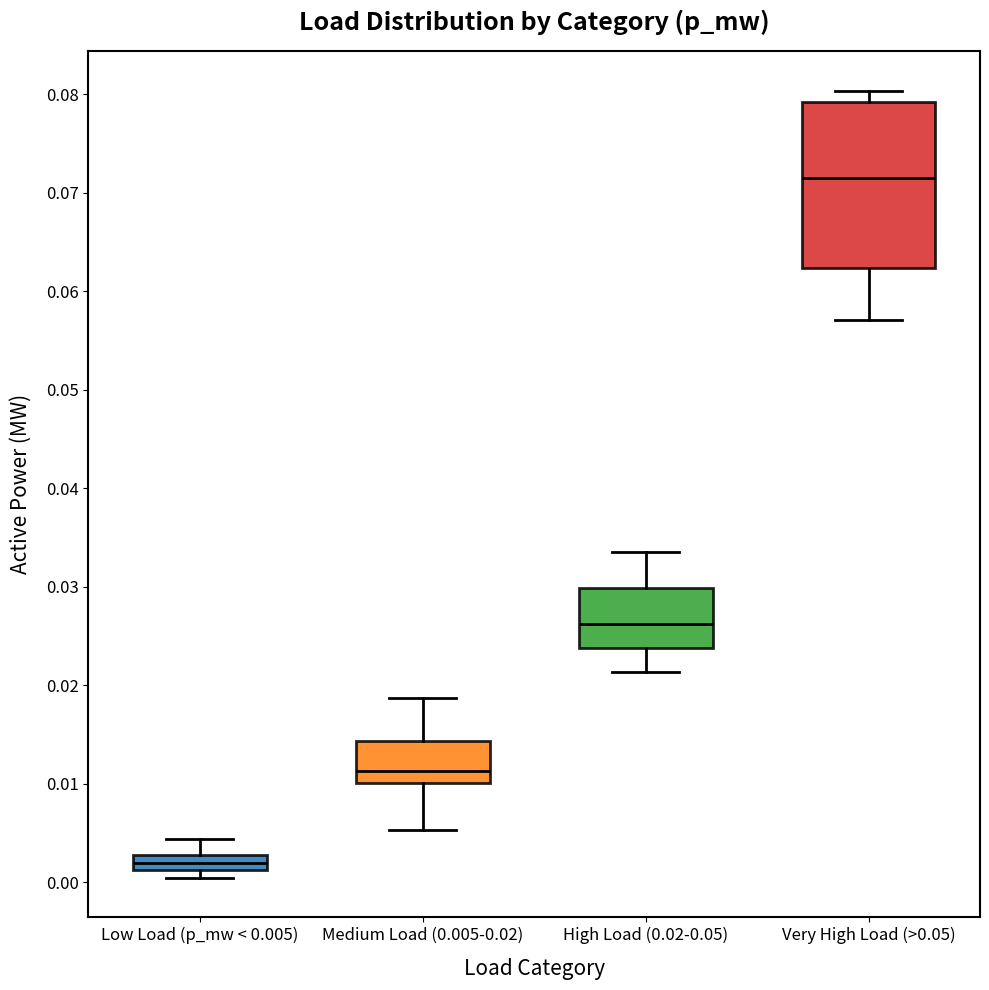

Reading left to right, transcribe this box plot: for each box, give where its median line is, the range the box spans, and where its two whiskers end, as read against the y-axis. The values are not printed on the chart, so give them approximately, as read against the axis.

Low Load (p_mw < 0.005): median 0.002, box 0.001 to 0.003, whiskers 0.000 to 0.004
Medium Load (0.005-0.02): median 0.011, box 0.010 to 0.014, whiskers 0.005 to 0.019
High Load (0.02-0.05): median 0.026, box 0.024 to 0.030, whiskers 0.021 to 0.033
Very High Load (>0.05): median 0.071, box 0.062 to 0.079, whiskers 0.057 to 0.080